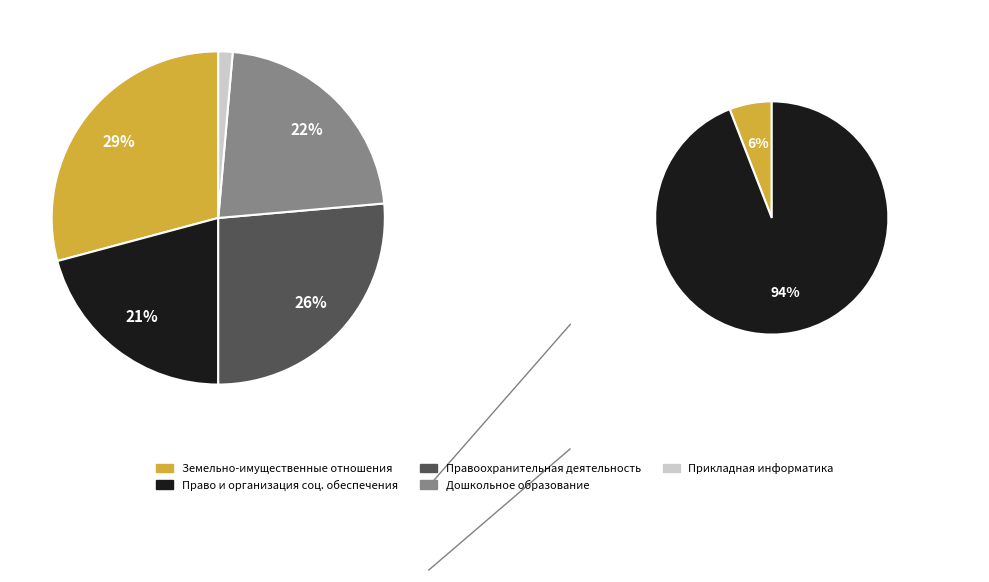

Which slice is the largest?

Земельно-имущественные отношения